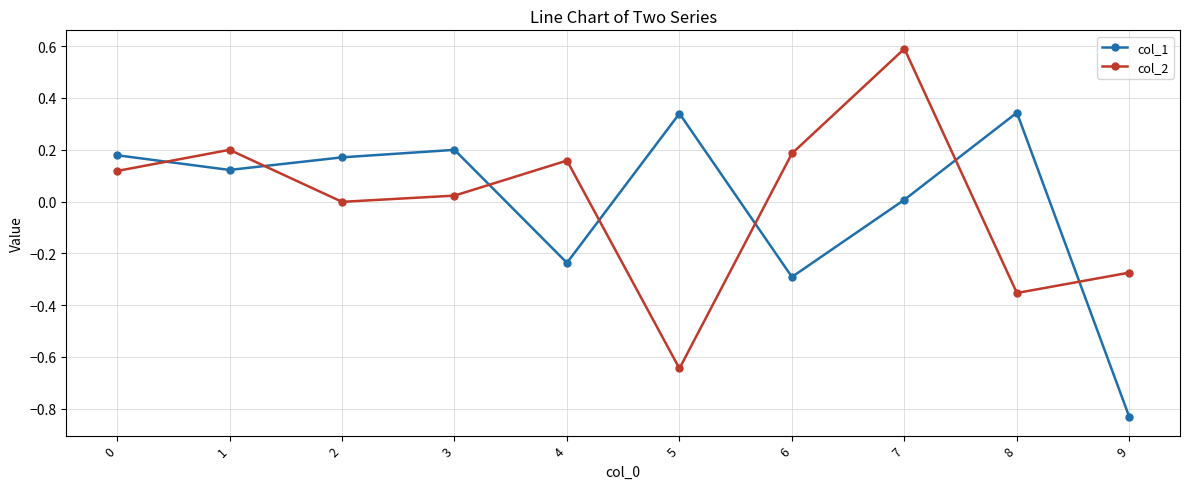

Which series changed the most between 0 and 8?

col_2